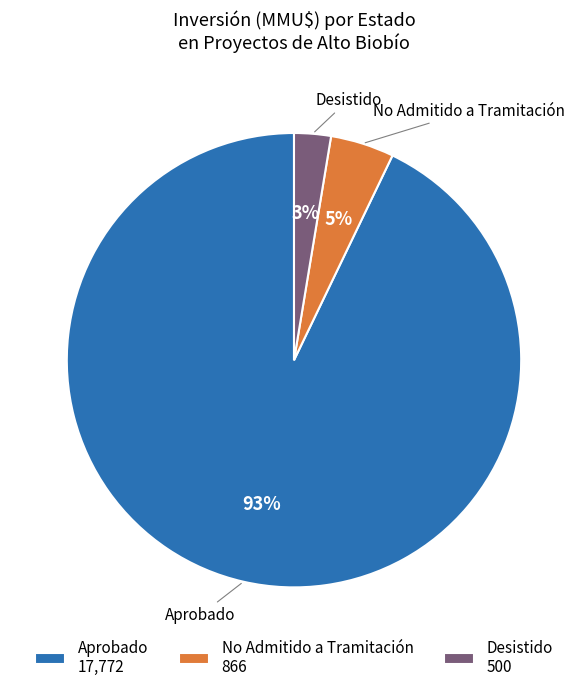

How many slices are in this pie chart?

3